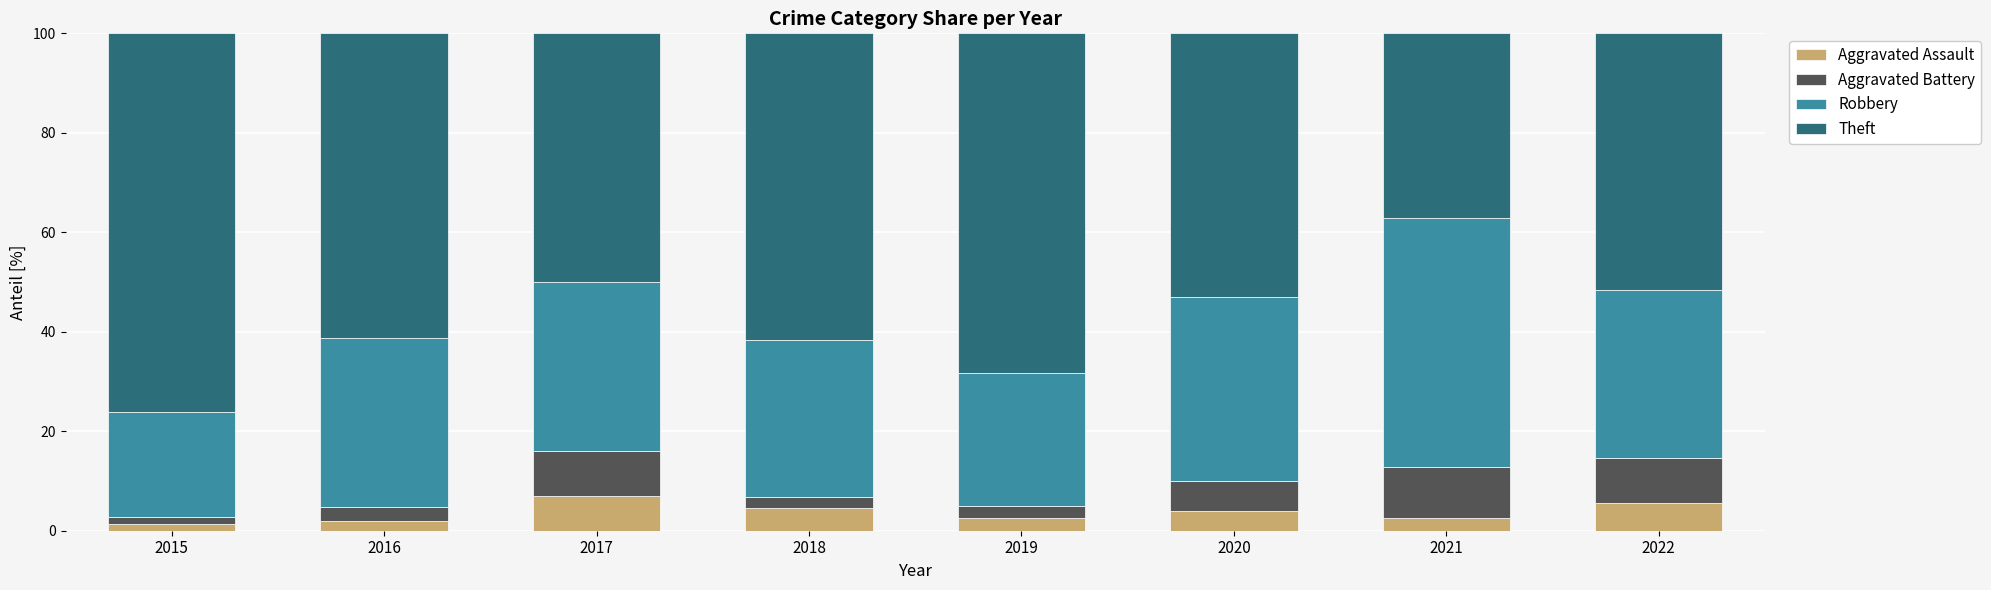

What is the sum of all Aggravated Assault values?

29.5